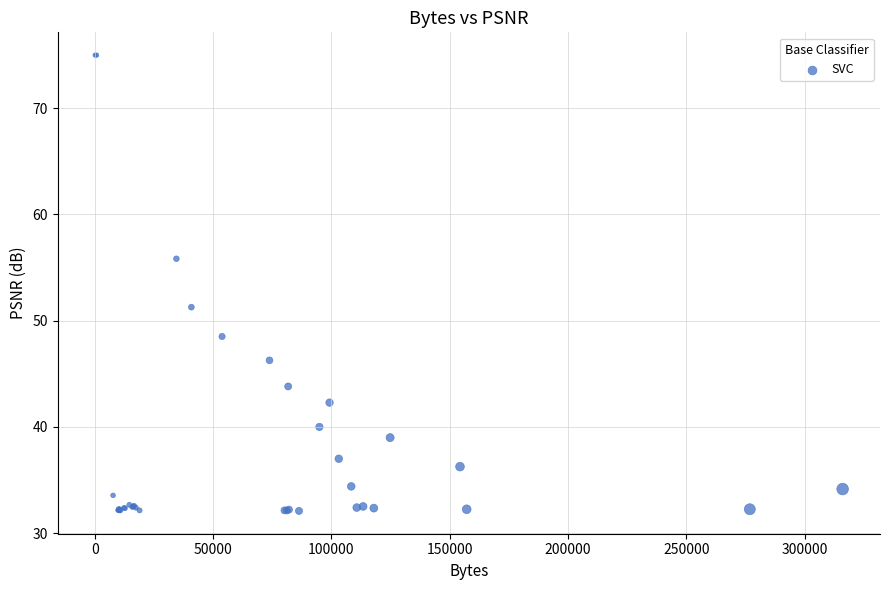

What Y value in the scatter plot is closest to 53?

51.3